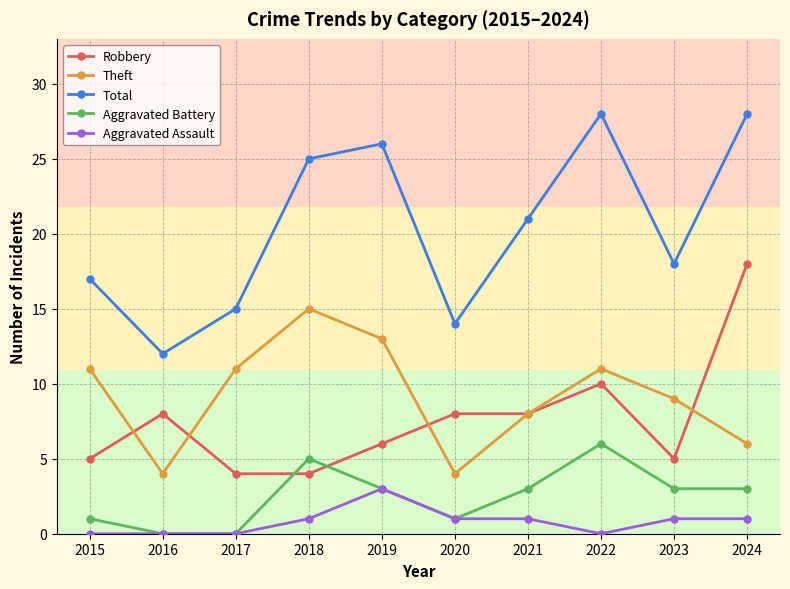

At which label is Total closest to 20?

2021